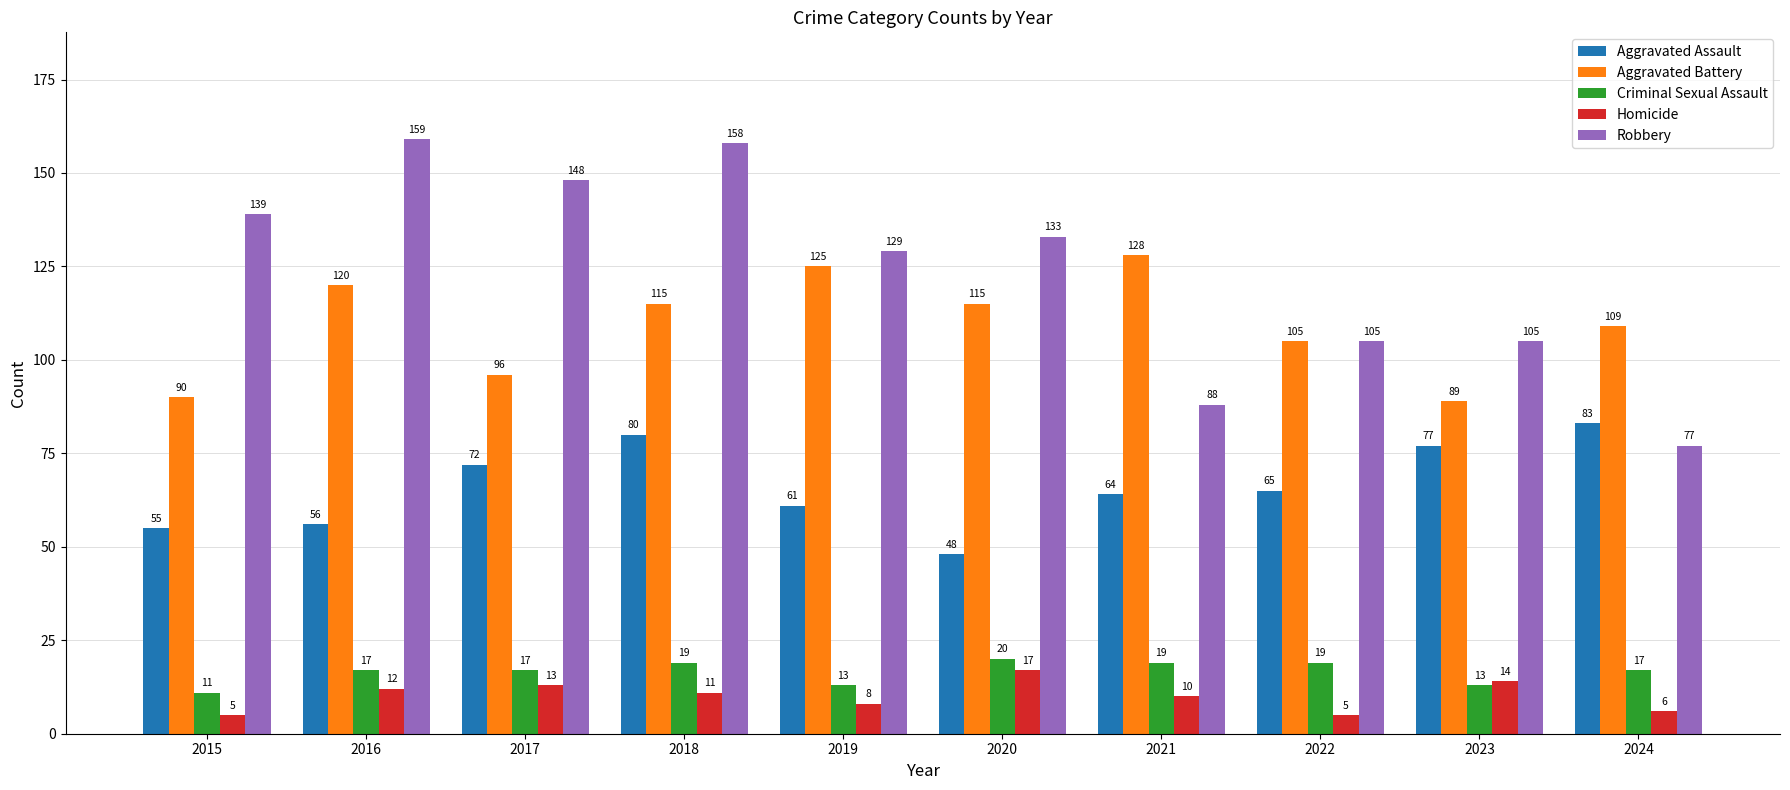

Does the chart contain stacked bars?

No